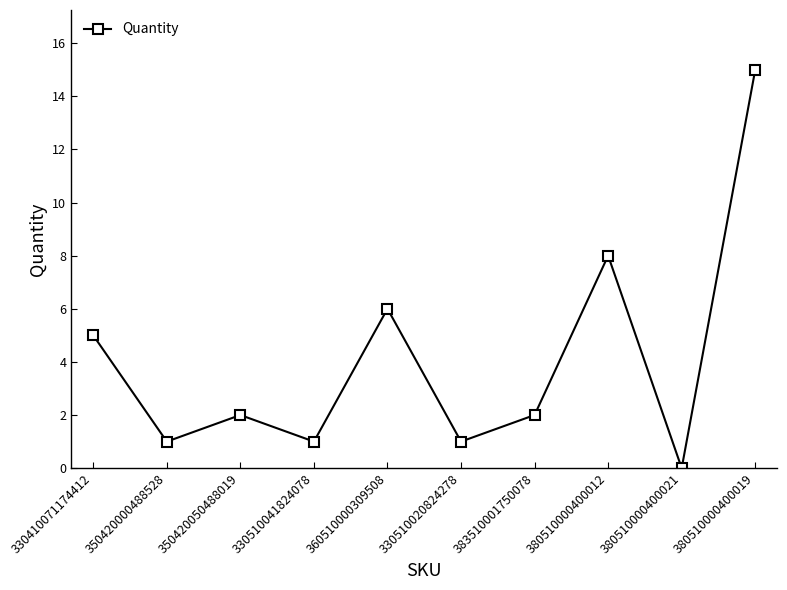

How many positive values are there?

9